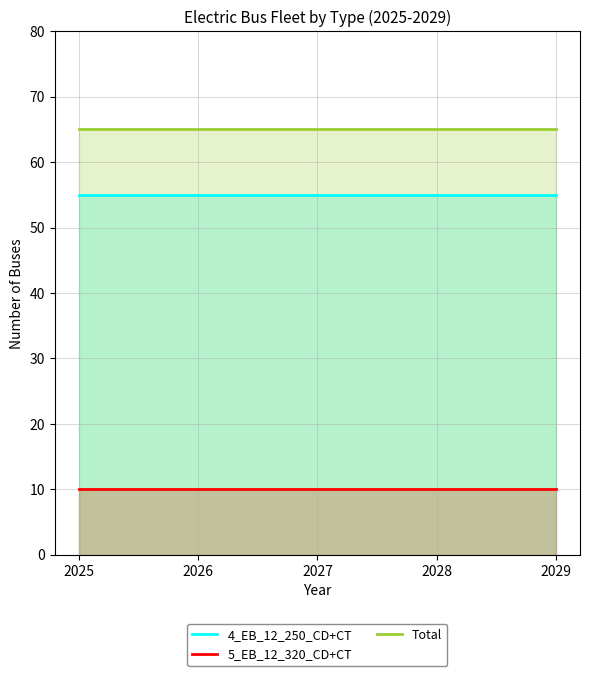

Is it true that 4_EB_12_250_CD+CT equals 55 at 2029?

True